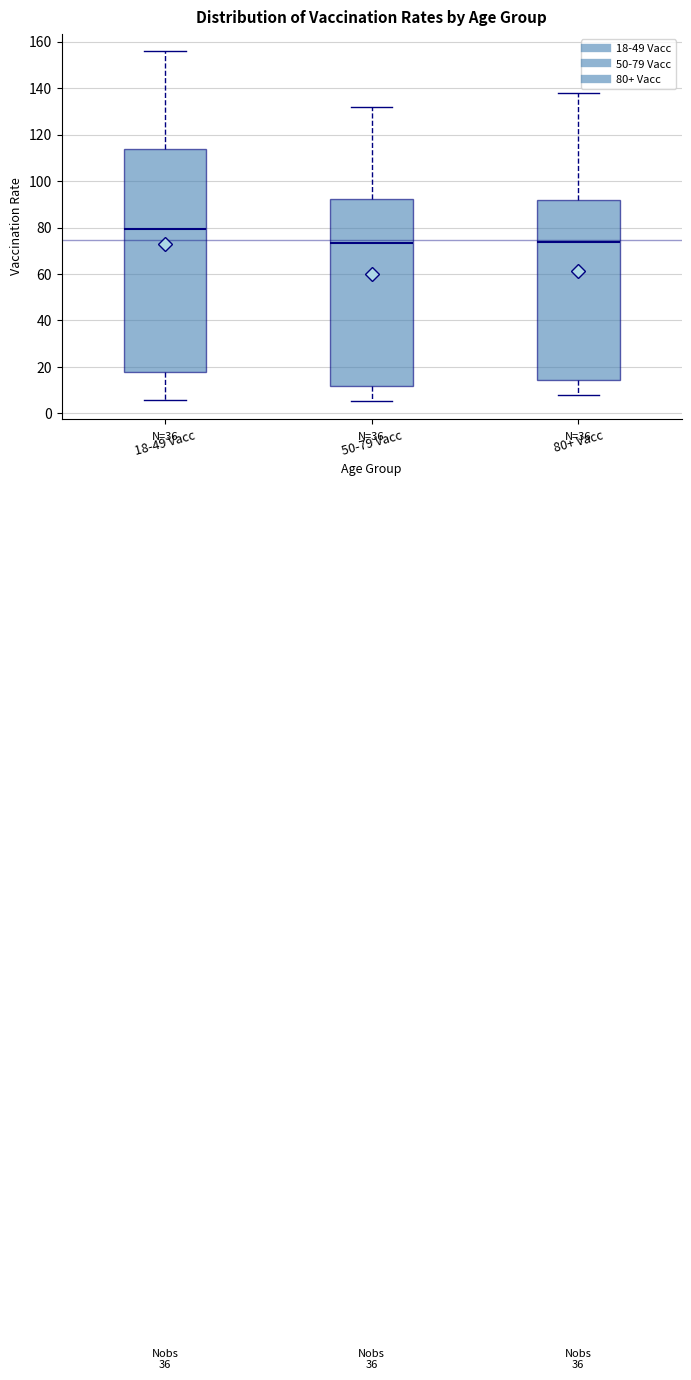

Reading left to right, read every box against the y-axis: the position of its median line, the range the box covers, and the ends of its whiskers. The values are not printed on the chart, so give them approximately, as read against the axis.

18-49 Vacc: median 80, box 18 to 114, whiskers 6 to 156
50-79 Vacc: median 74, box 12 to 92, whiskers 6 to 132
80+ Vacc: median 74, box 14 to 92, whiskers 8 to 138